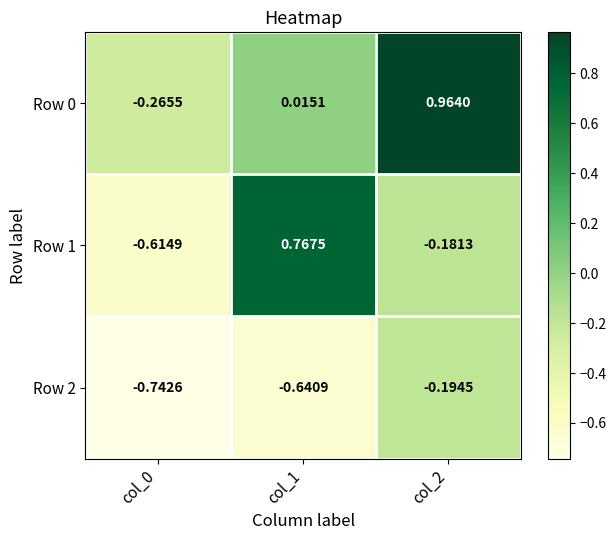

Is the value of Row 0 at col_2 greater than the value of Row 1 at col_1?

Yes